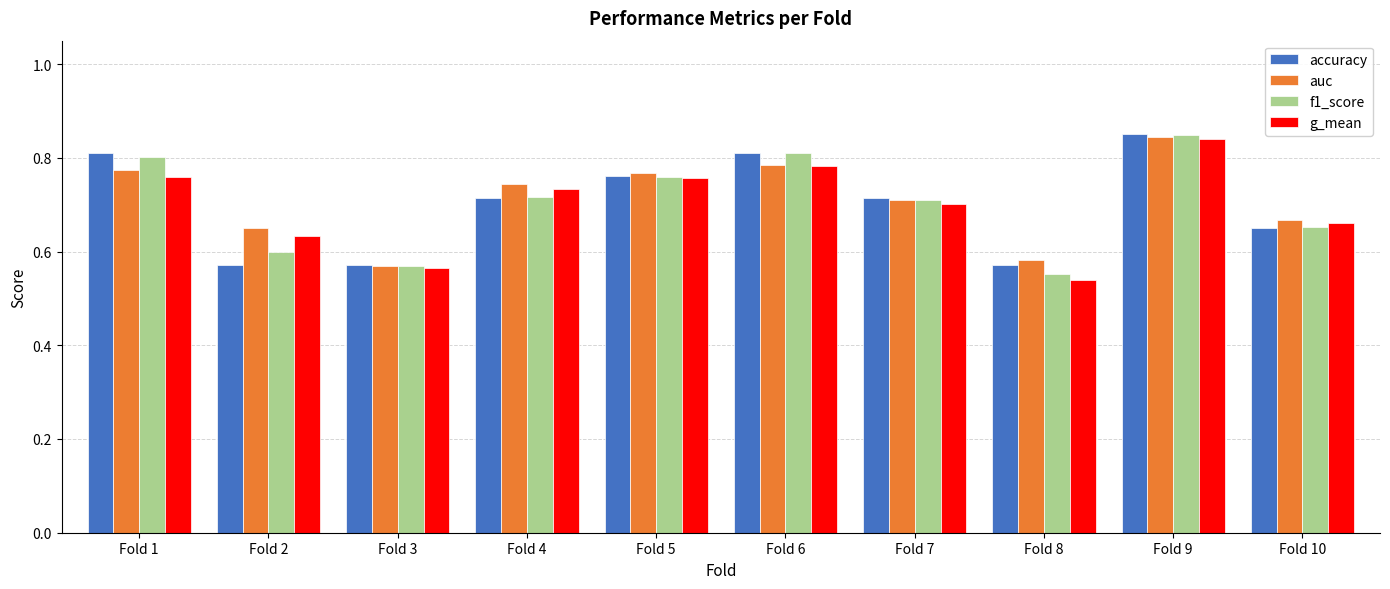

What is the difference between the maximum and second lowest values in the g_mean series?

0.3